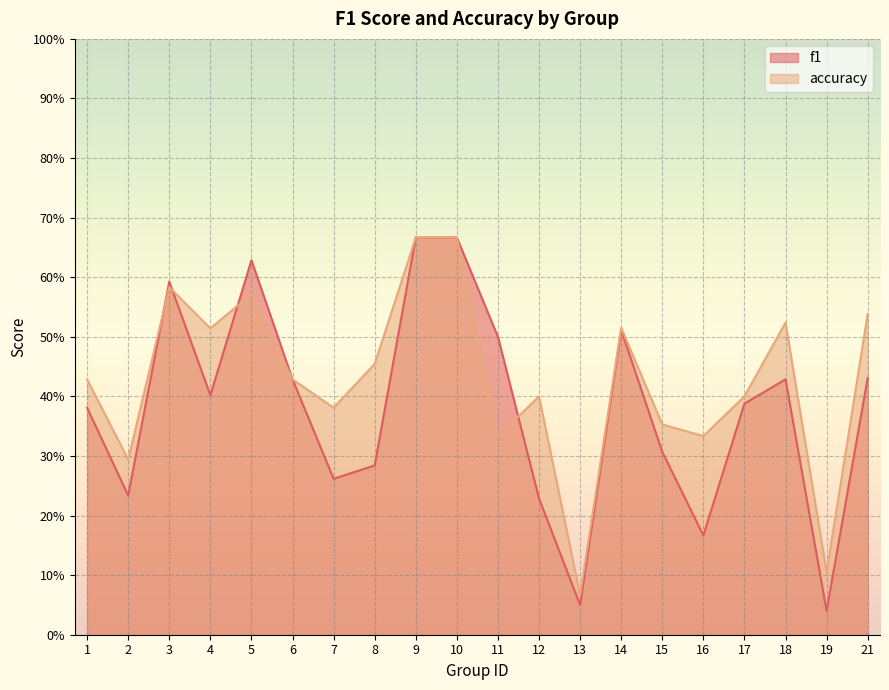

Is it true that f1 equals 0.7 at 9?

True